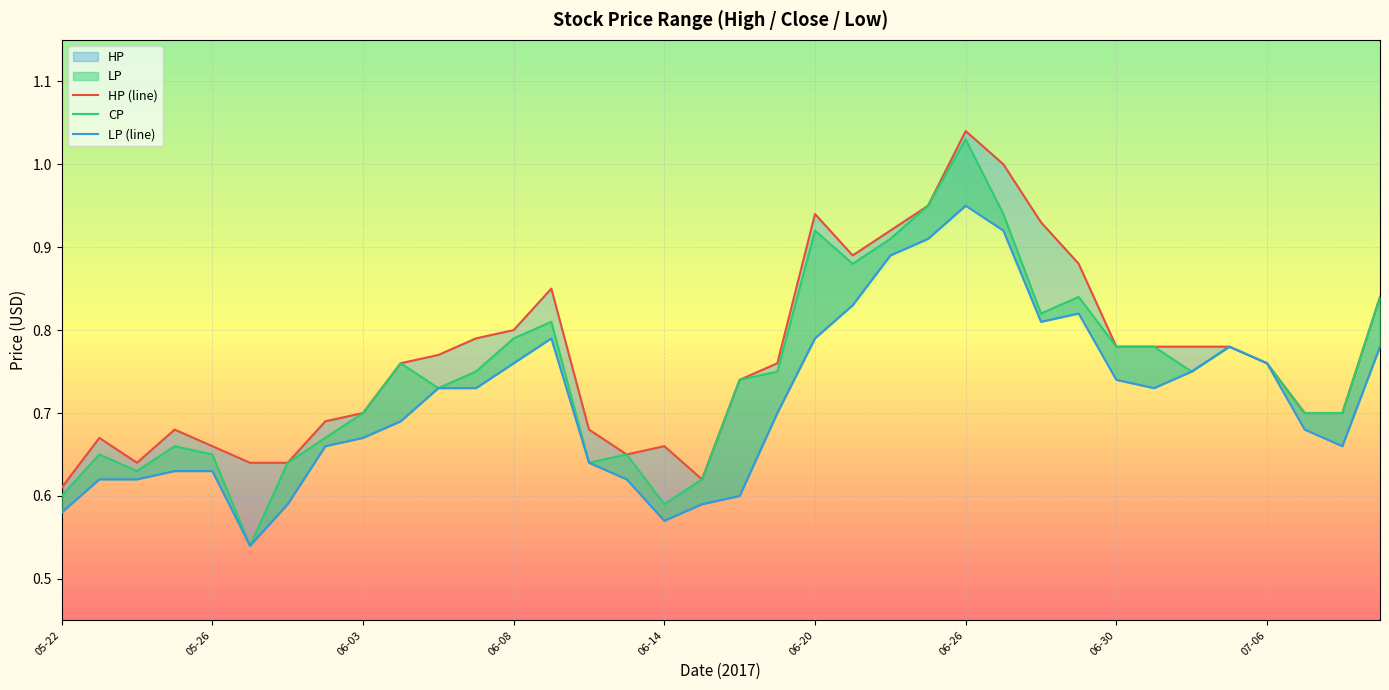

How many distinct data groups are displayed?

3